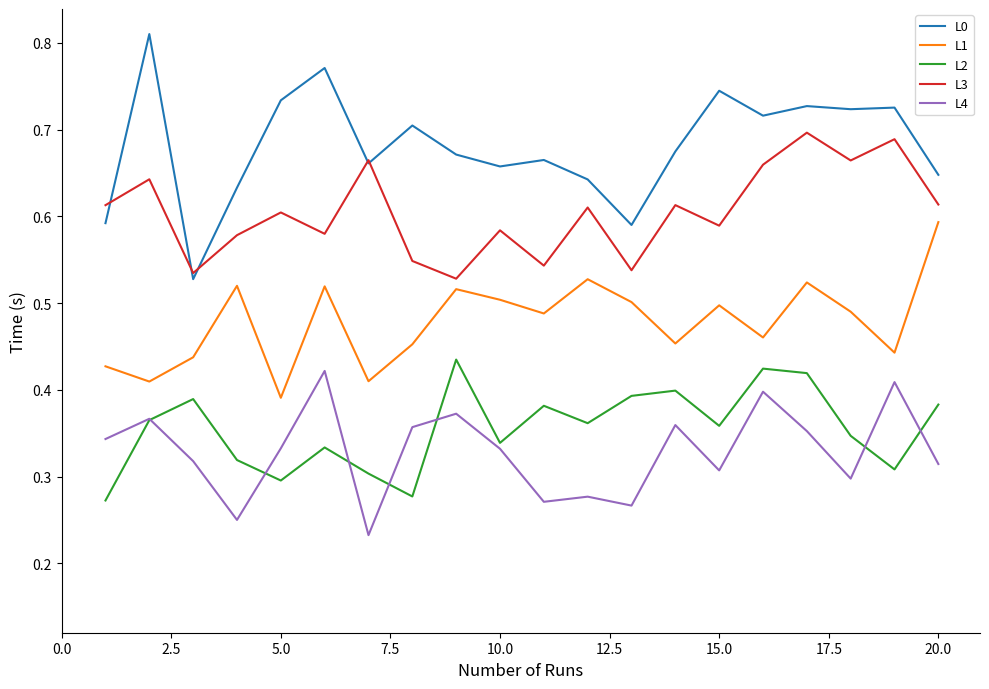

Which series has the largest total across all categories?

L0